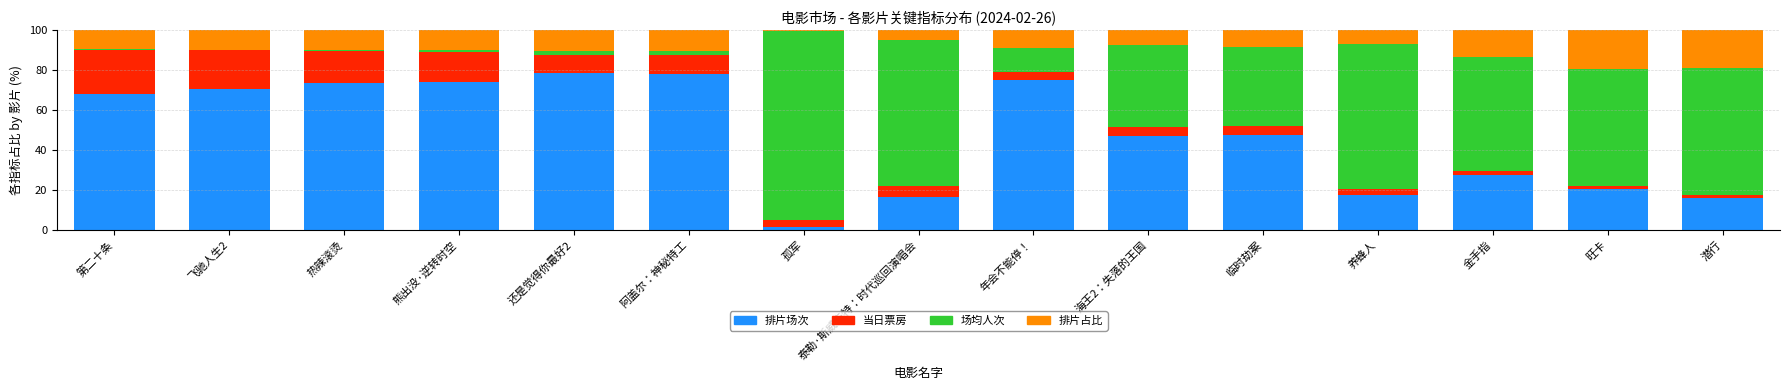

At which label does 排片场次 reach its minimum?

孤军